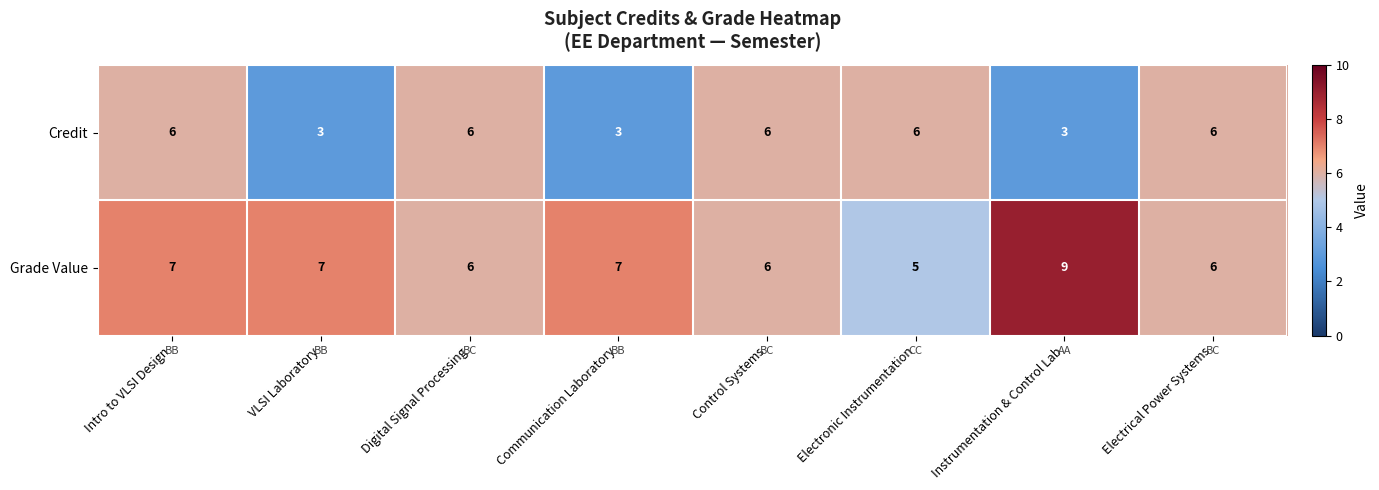

What is the sum of all Credit values?

39